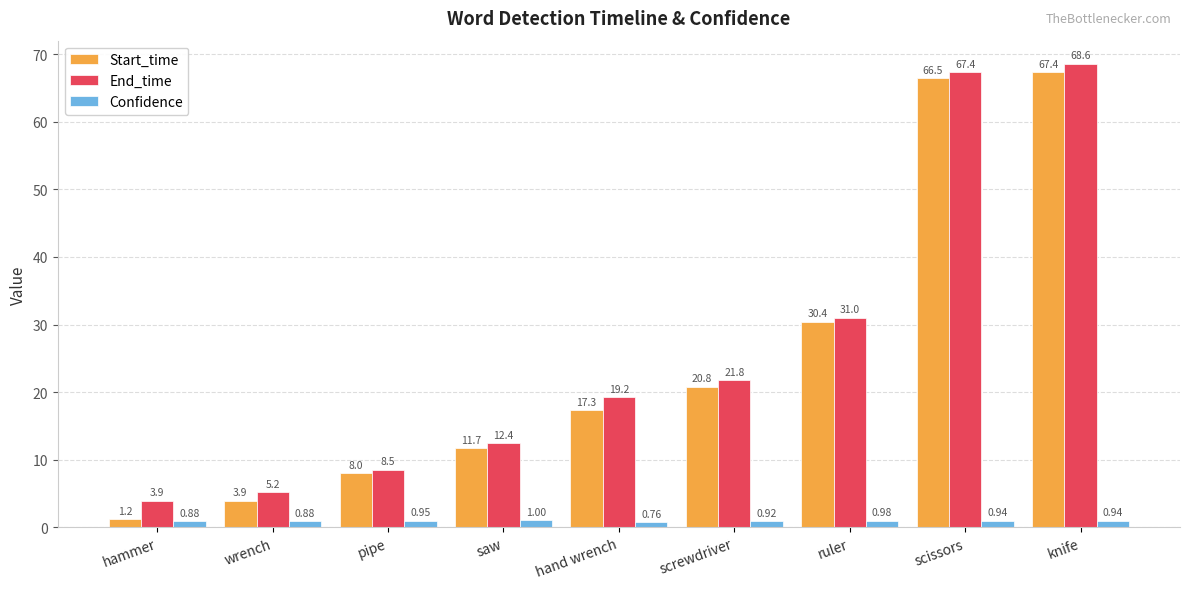

List the series in order of their peak value, lowest first.

Confidence, Start_time, End_time